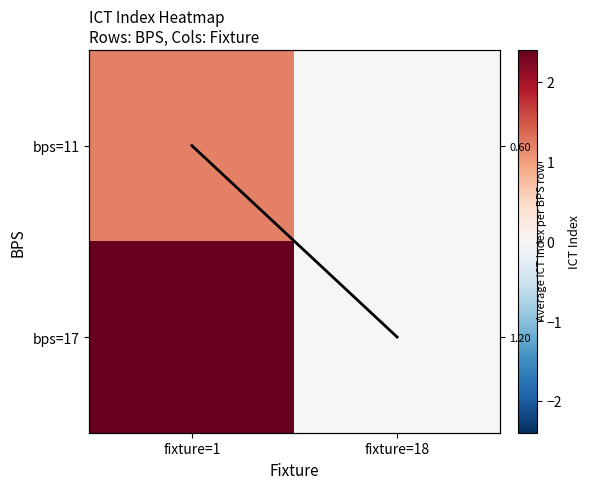

Which category has the highest value across all series?

fixture=1